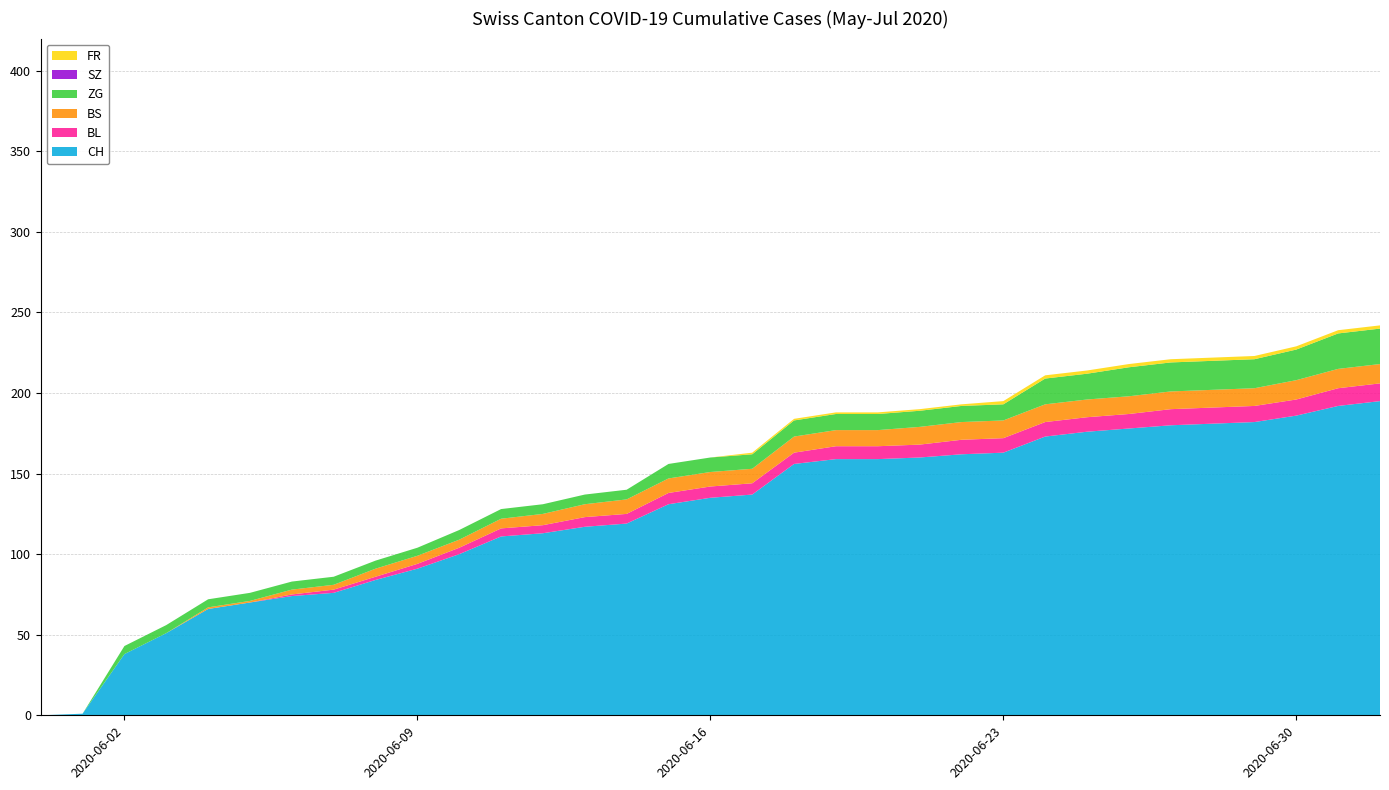

Reading left to right, transcribe all the data shown in this chart.

CH: 2020-05-31=0	2020-06-01=1	2020-06-02=38	2020-06-03=51	2020-06-04=66	2020-06-05=70	2020-06-06=74	2020-06-07=76	2020-06-08=84	2020-06-09=91	2020-06-10=100	2020-06-11=111	2020-06-12=113	2020-06-13=117	2020-06-14=119	2020-06-15=131	2020-06-16=135	2020-06-17=137	2020-06-18=156	2020-06-19=159	2020-06-20=159	2020-06-21=160	2020-06-22=162	2020-06-23=163	2020-06-24=173	2020-06-25=176	2020-06-26=178	2020-06-27=180	2020-06-28=181	2020-06-29=182	2020-06-30=186	2020-07-01=192	2020-07-02=195
BL: 2020-05-31=0	2020-06-01=0	2020-06-02=0	2020-06-03=0	2020-06-04=0	2020-06-05=0	2020-06-06=1	2020-06-07=2	2020-06-08=2	2020-06-09=3	2020-06-10=4	2020-06-11=5	2020-06-12=5	2020-06-13=6	2020-06-14=6	2020-06-15=7	2020-06-16=7	2020-06-17=7	2020-06-18=7	2020-06-19=8	2020-06-20=8	2020-06-21=8	2020-06-22=9	2020-06-23=9	2020-06-24=9	2020-06-25=9	2020-06-26=9	2020-06-27=10	2020-06-28=10	2020-06-29=10	2020-06-30=10	2020-07-01=11	2020-07-02=11
BS: 2020-05-31=0	2020-06-01=0	2020-06-02=0	2020-06-03=0	2020-06-04=1	2020-06-05=1	2020-06-06=3	2020-06-07=3	2020-06-08=5	2020-06-09=5	2020-06-10=5	2020-06-11=6	2020-06-12=7	2020-06-13=8	2020-06-14=9	2020-06-15=9	2020-06-16=9	2020-06-17=9	2020-06-18=10	2020-06-19=10	2020-06-20=10	2020-06-21=11	2020-06-22=11	2020-06-23=11	2020-06-24=11	2020-06-25=11	2020-06-26=11	2020-06-27=11	2020-06-28=11	2020-06-29=11	2020-06-30=12	2020-07-01=12	2020-07-02=12
ZG: 2020-05-31=0	2020-06-01=0	2020-06-02=5	2020-06-03=5	2020-06-04=5	2020-06-05=5	2020-06-06=5	2020-06-07=5	2020-06-08=5	2020-06-09=5	2020-06-10=6	2020-06-11=6	2020-06-12=6	2020-06-13=6	2020-06-14=6	2020-06-15=9	2020-06-16=9	2020-06-17=9	2020-06-18=10	2020-06-19=10	2020-06-20=10	2020-06-21=10	2020-06-22=10	2020-06-23=10	2020-06-24=16	2020-06-25=16	2020-06-26=18	2020-06-27=18	2020-06-28=18	2020-06-29=18	2020-06-30=19	2020-07-01=22	2020-07-02=22
SZ: 2020-05-31=0	2020-06-01=0	2020-06-02=0	2020-06-03=0	2020-06-04=0	2020-06-05=0	2020-06-06=0	2020-06-07=0	2020-06-08=0	2020-06-09=0	2020-06-10=0	2020-06-11=0	2020-06-12=0	2020-06-13=0	2020-06-14=0	2020-06-15=0	2020-06-16=0	2020-06-17=0	2020-06-18=0	2020-06-19=0	2020-06-20=0	2020-06-21=0	2020-06-22=0	2020-06-23=0	2020-06-24=0	2020-06-25=0	2020-06-26=0	2020-06-27=0	2020-06-28=0	2020-06-29=0	2020-06-30=0	2020-07-01=0	2020-07-02=0
FR: 2020-05-31=0	2020-06-01=0	2020-06-02=0	2020-06-03=0	2020-06-04=0	2020-06-05=0	2020-06-06=0	2020-06-07=0	2020-06-08=0	2020-06-09=0	2020-06-10=0	2020-06-11=0	2020-06-12=0	2020-06-13=0	2020-06-14=0	2020-06-15=0	2020-06-16=0	2020-06-17=1	2020-06-18=1	2020-06-19=1	2020-06-20=1	2020-06-21=1	2020-06-22=1	2020-06-23=2	2020-06-24=2	2020-06-25=2	2020-06-26=2	2020-06-27=2	2020-06-28=2	2020-06-29=2	2020-06-30=2	2020-07-01=2	2020-07-02=2